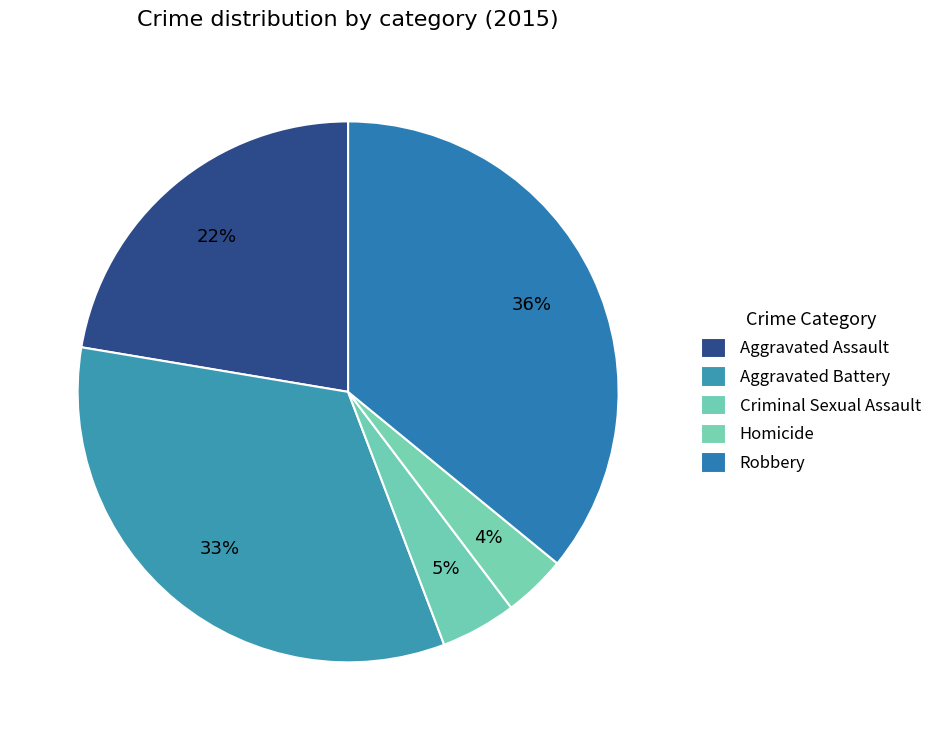

Does any single category account for the majority?

No